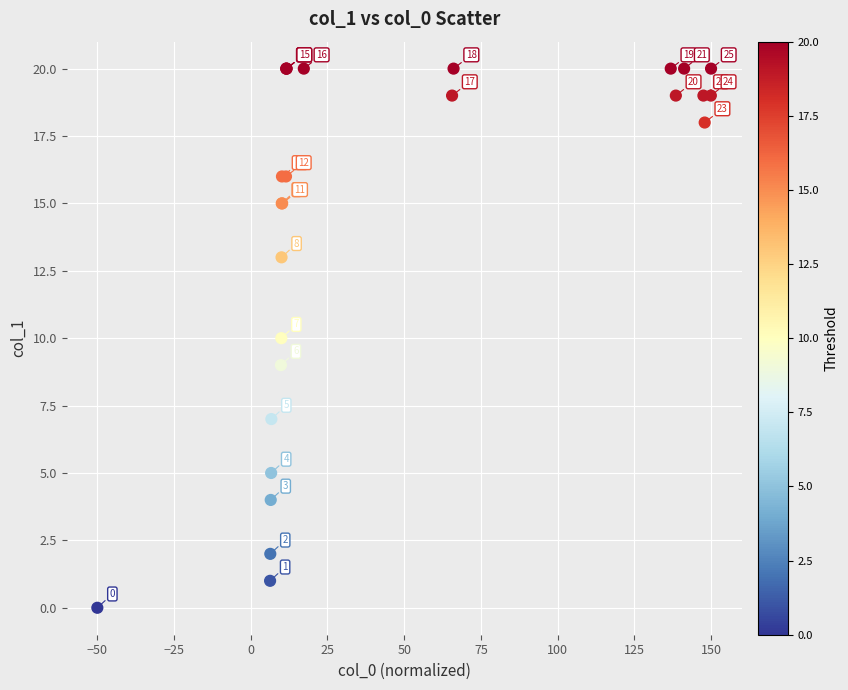

What Y value in the scatter plot is closest to 10?

10